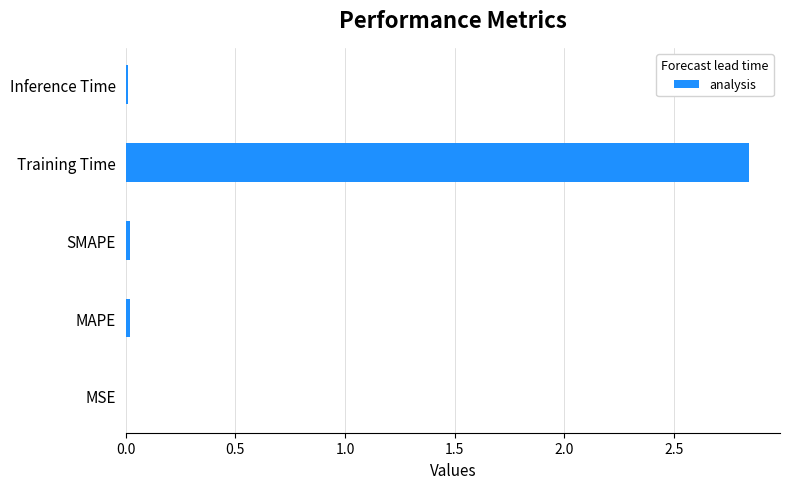

Which category has the highest value across all series?

Training Time